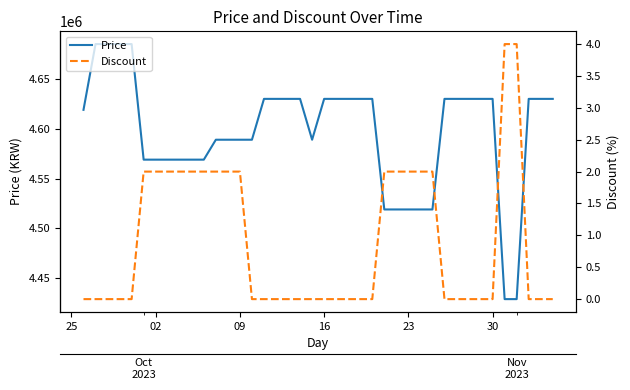

Rank the series by their average value, from highest to lowest.

Price, Discount